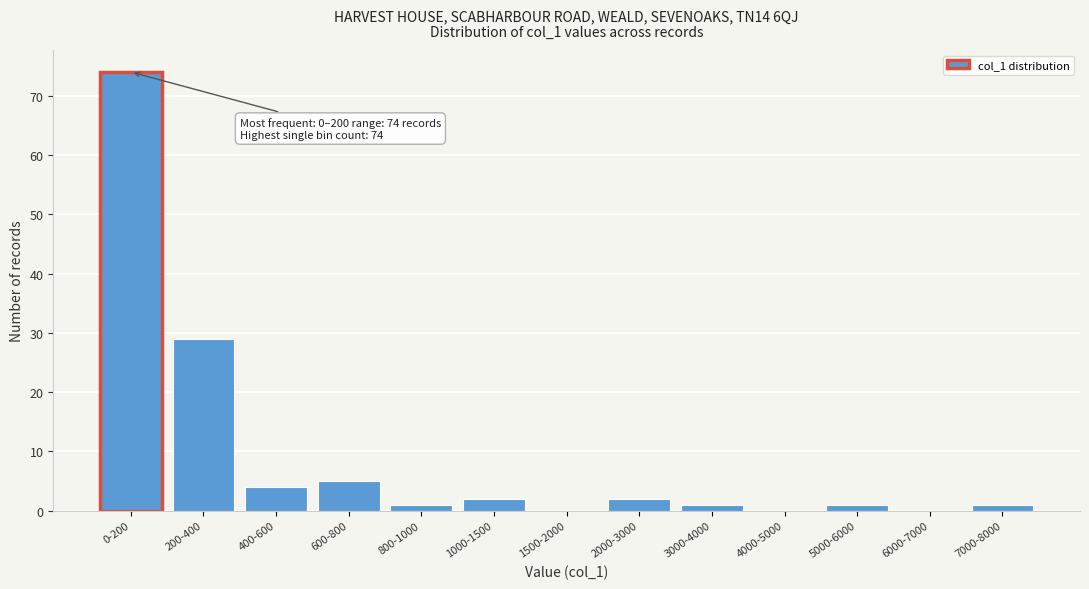

Reading right to left, what are all the values shown in this chart?

7000-8000=1	6000-7000=0	5000-6000=1	4000-5000=0	3000-4000=1	2000-3000=2	1500-2000=0	1000-1500=2	800-1000=1	600-800=5	400-600=4	200-400=29	0-200=74